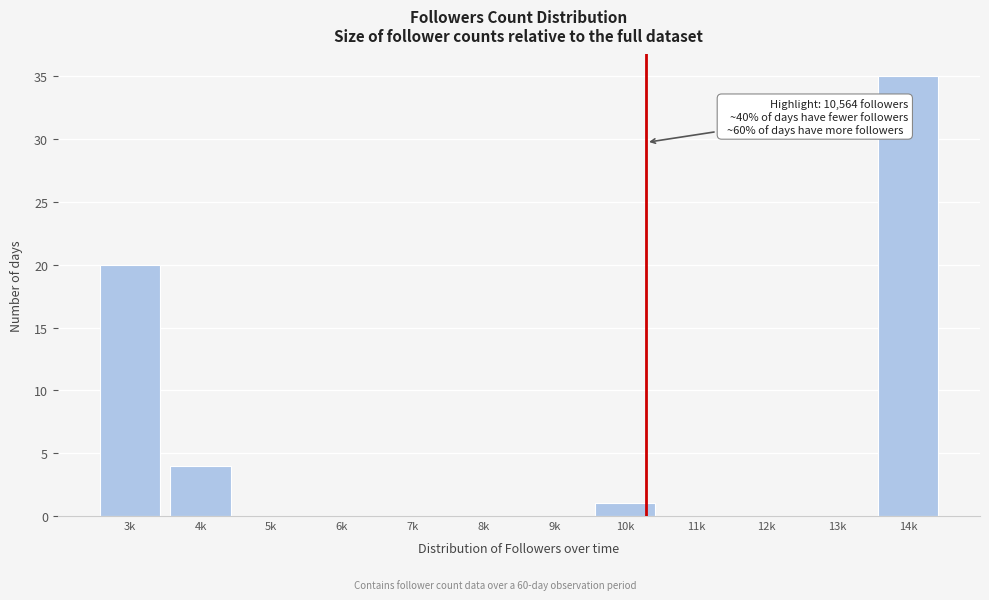

Reading left to right, what are all the values shown in this chart?

3k=20	4k=4	5k=0	6k=0	7k=0	8k=0	9k=0	10k=1	11k=0	12k=0	13k=0	14k=35